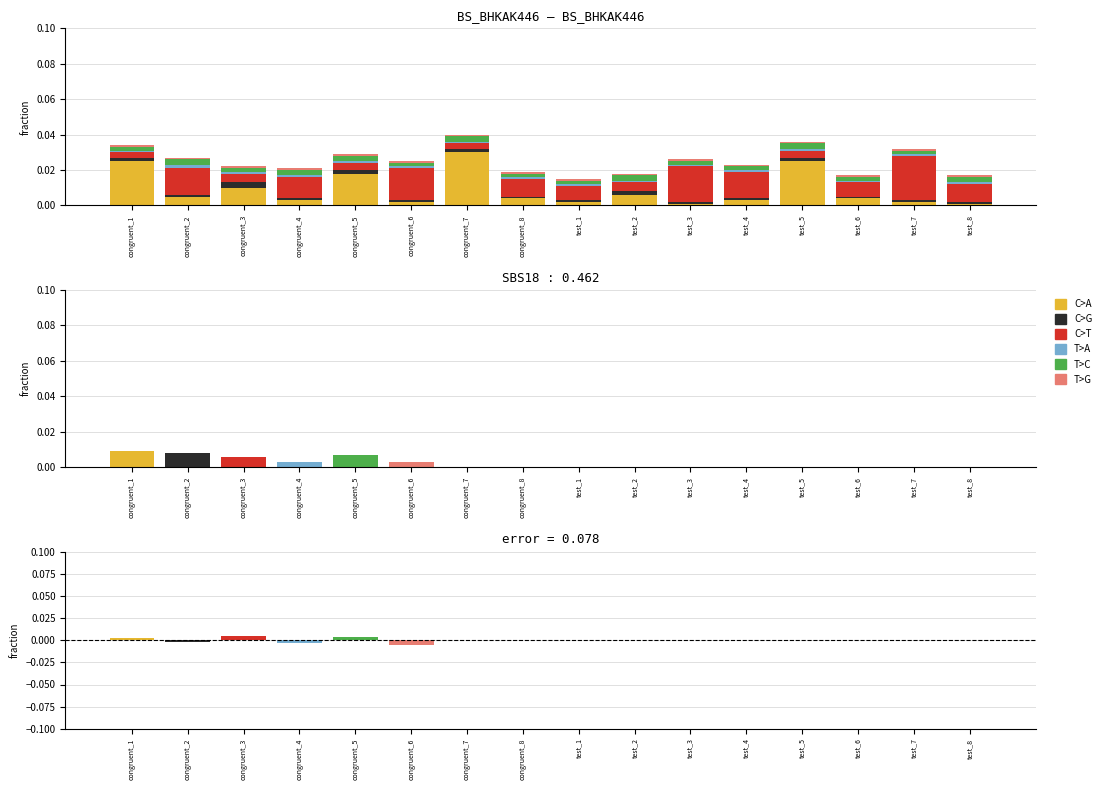

Which has a higher value, congruent_7 or congruent_4?

congruent_7